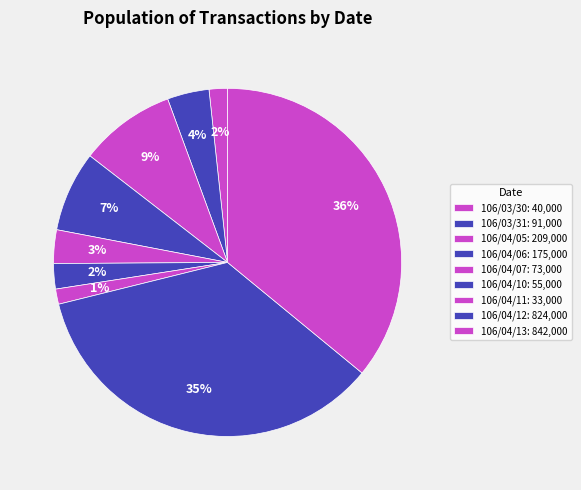

Count the number of slices in the pie.

9